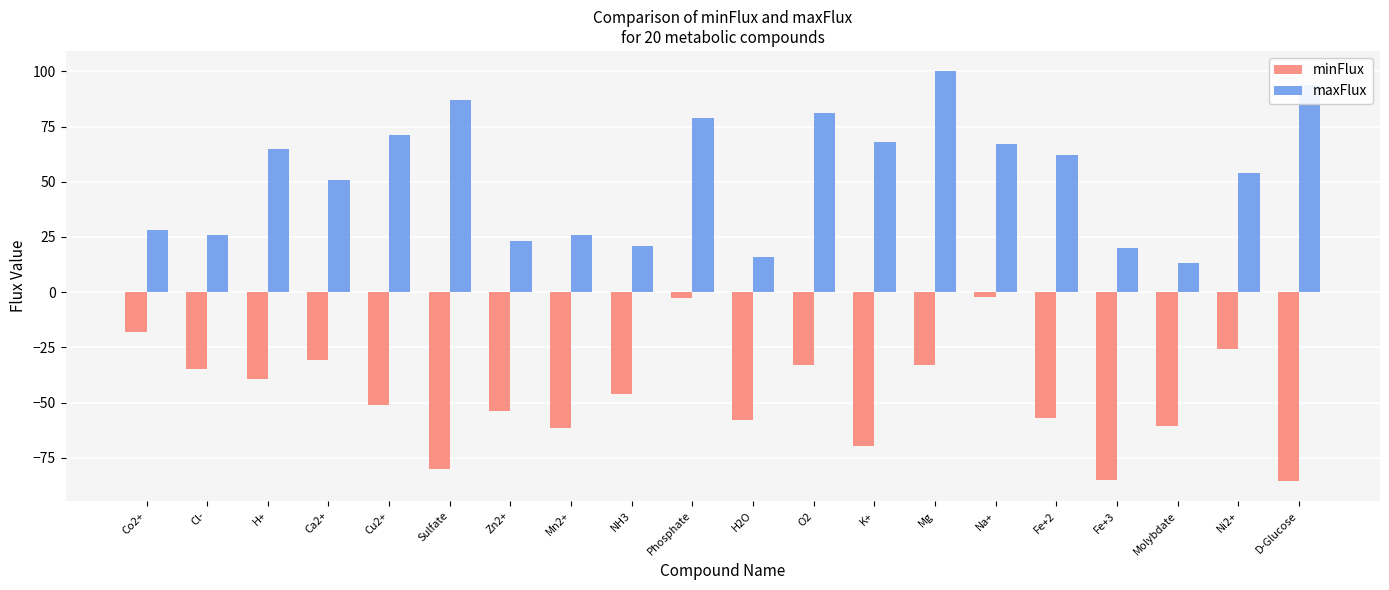

Read the minFlux value at K+.

-69.5